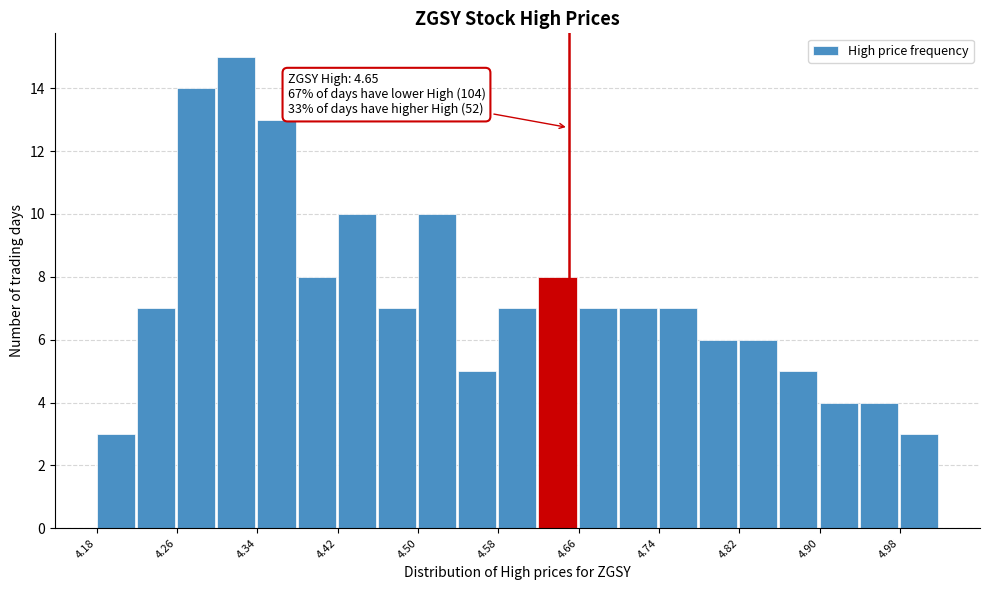

Which range on the x-axis has the tallest bar?

4.30 to 4.34